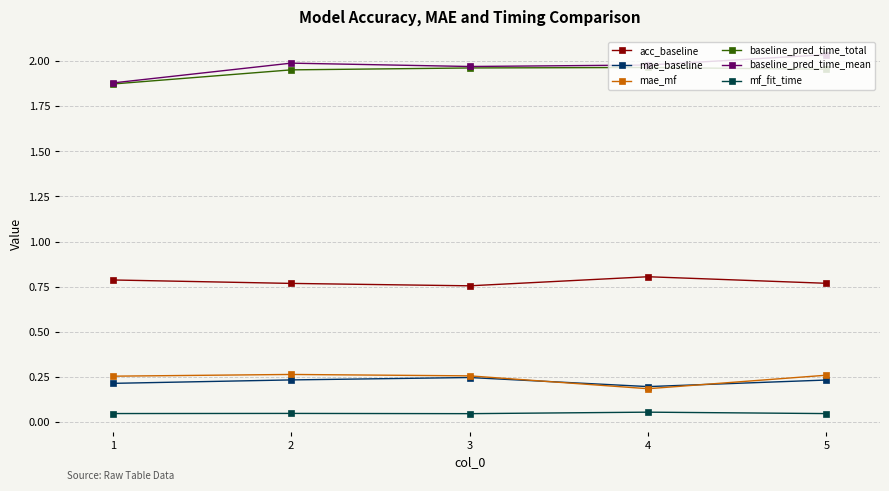

What is the value of the mae_baseline point at the 3rd from the left?

0.2